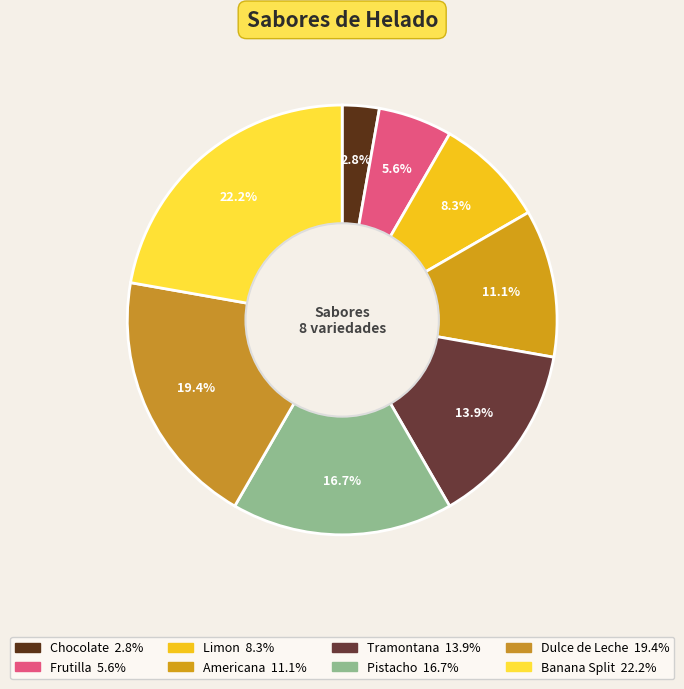

What is the ratio of the value at Frutilla to the value at Tramontana?

0.4